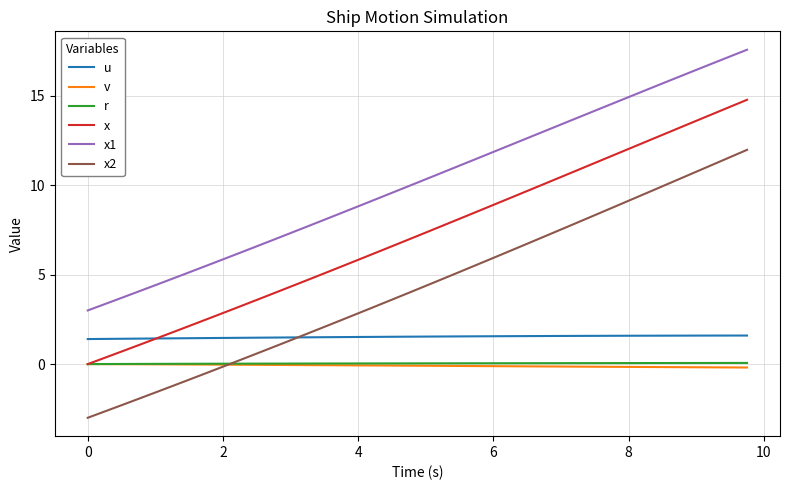

What is the smallest value displayed?

-3.0